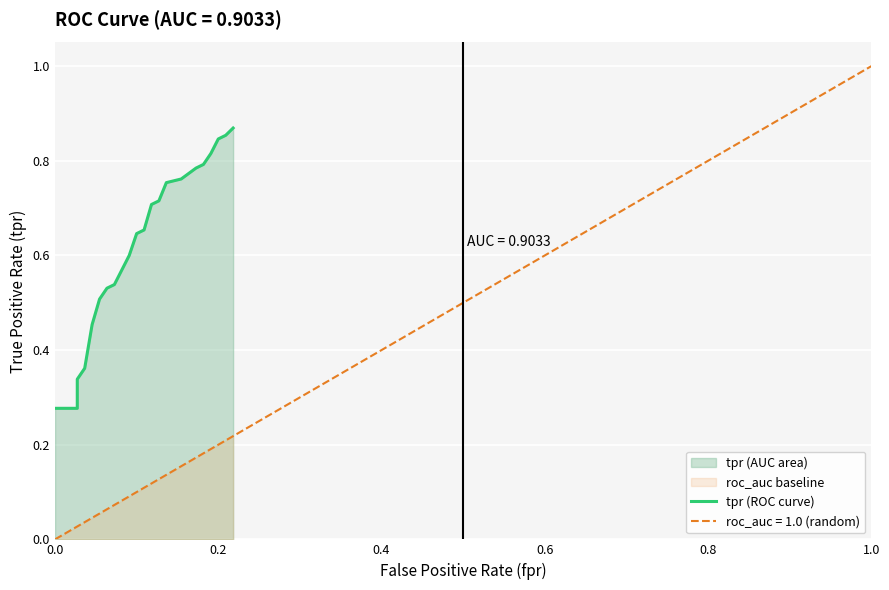

Reading left to right, extract all data points from this chart.

0.3	0.3	0.3	0.3	0.4	0.4	0.5	0.5	0.5	0.5	0.5	0.5	0.5	0.5	0.6	0.6	0.6	0.6	0.7	0.7	0.7	0.7	0.7	0.7	0.8	0.8	0.8	0.8	0.8	0.8	0.8	0.8	0.8	0.8	0.8	0.8	0.9	0.9	0.9	0.9